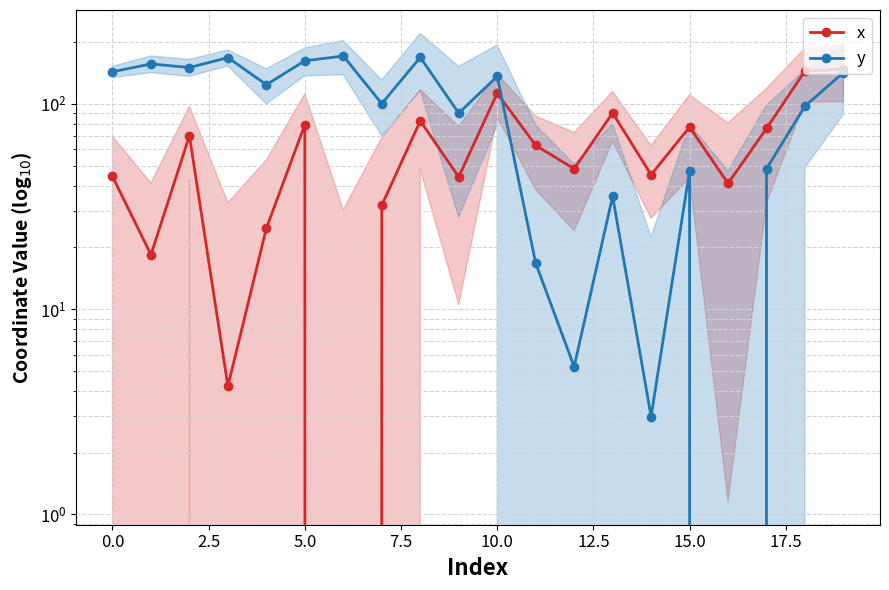

What is the maximum value shown in the chart?

170.9